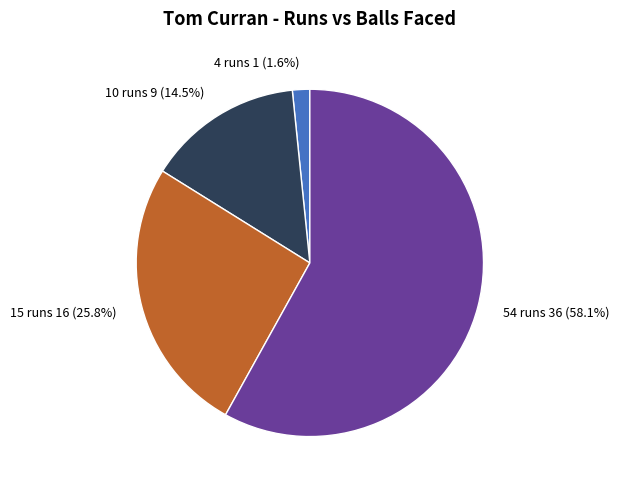

Which slice is the largest?

54 runs